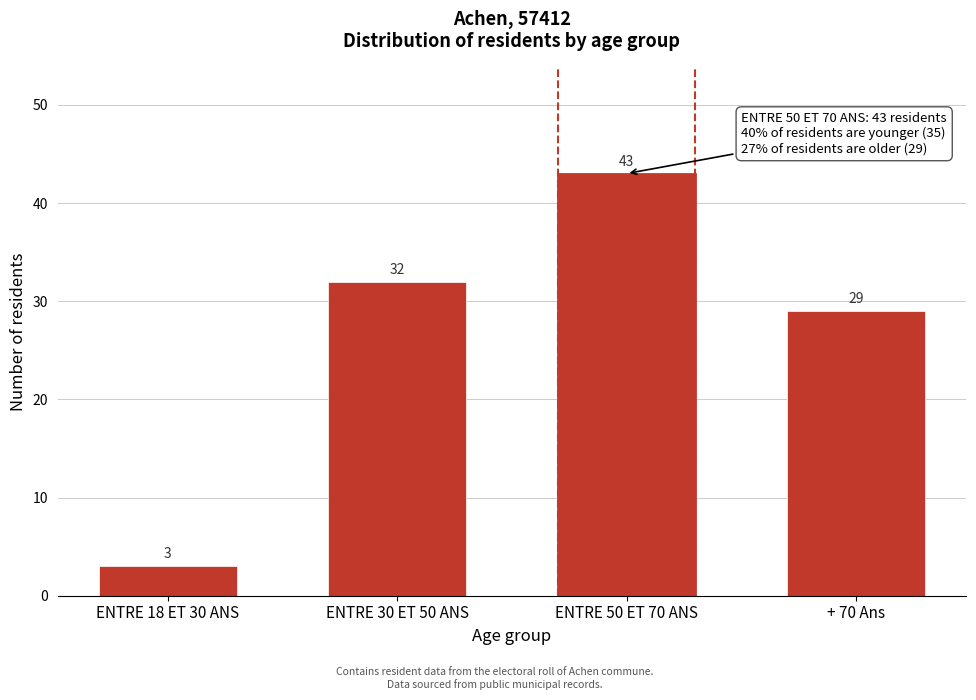

Reading left to right, transcribe all the data shown in this chart.

3	32	43	29